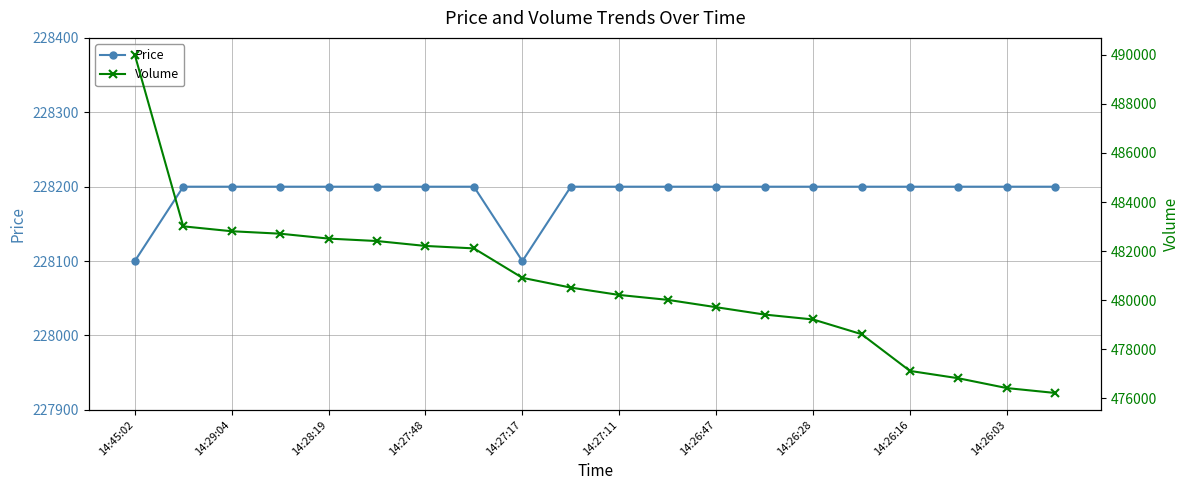

True or false: Volume and Price intersect in this chart.

False